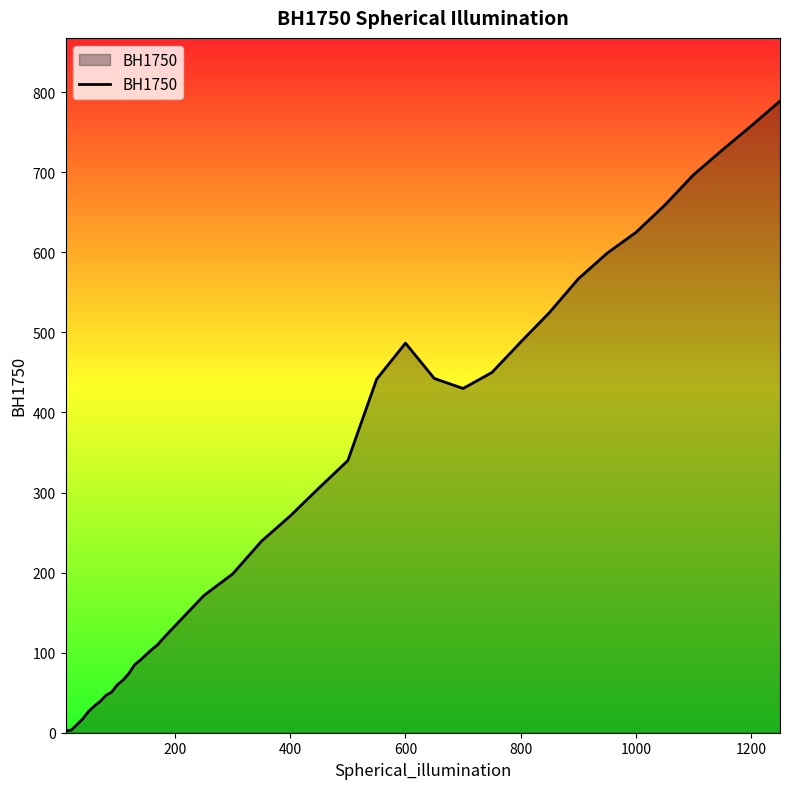

What is the greatest value displayed?

789.0